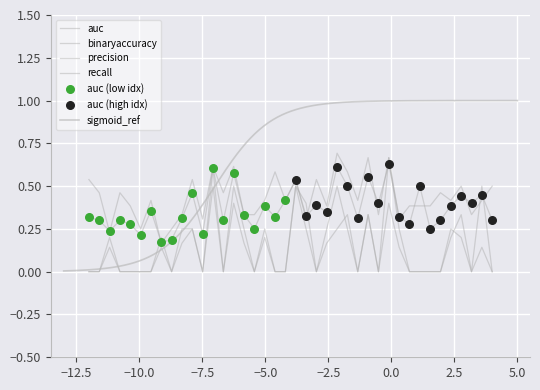

At how many categories does at least one series exceed 0?

40